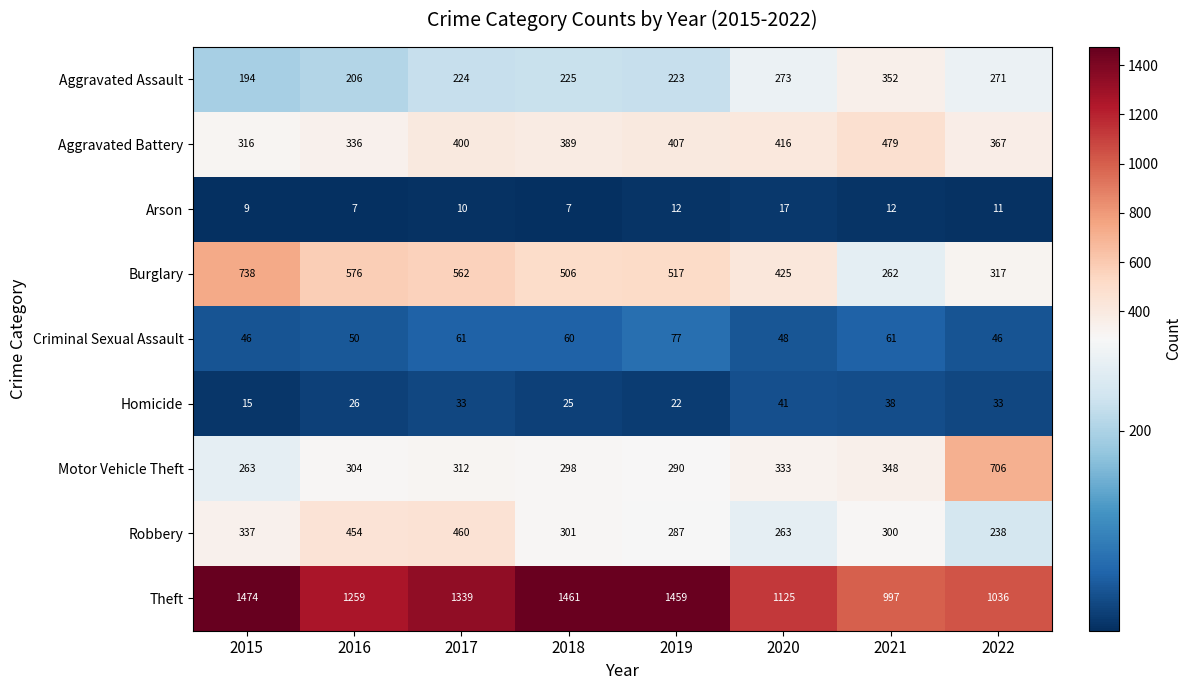

What is the minimum value shown in the chart?

7